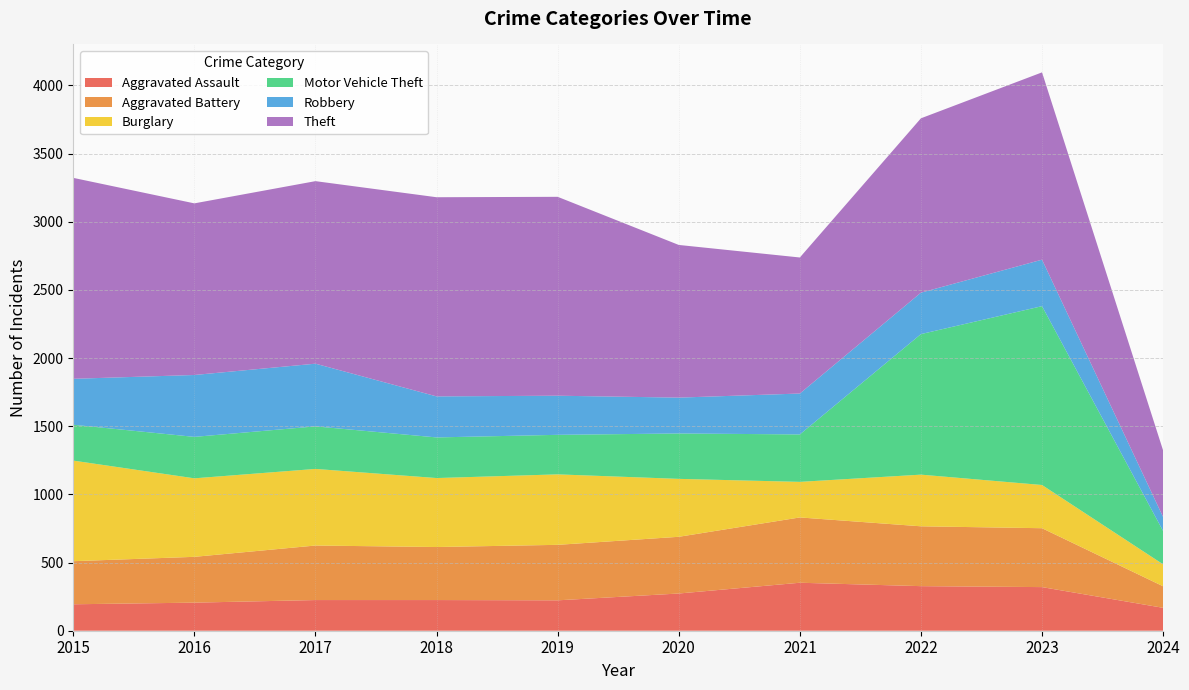

Reading right to left, what are all the values shown in this chart?

Aggravated Assault: 2024=168	2023=320	2022=327	2021=352	2020=273	2019=223	2018=225	2017=225	2016=206	2015=194
Aggravated Battery: 2024=158	2023=432	2022=439	2021=479	2020=416	2019=407	2018=389	2017=400	2016=336	2015=316
Burglary: 2024=161	2023=317	2022=379	2021=261	2020=425	2019=517	2018=506	2017=562	2016=576	2015=738
Motor Vehicle Theft: 2024=244	2023=1312	2022=1031	2021=348	2020=333	2019=290	2018=298	2017=312	2016=304	2015=263
Robbery: 2024=103	2023=341	2022=304	2021=300	2020=263	2019=287	2018=301	2017=460	2016=454	2015=337
Theft: 2024=488	2023=1374	2022=1279	2021=998	2020=1120	2019=1459	2018=1461	2017=1339	2016=1259	2015=1474